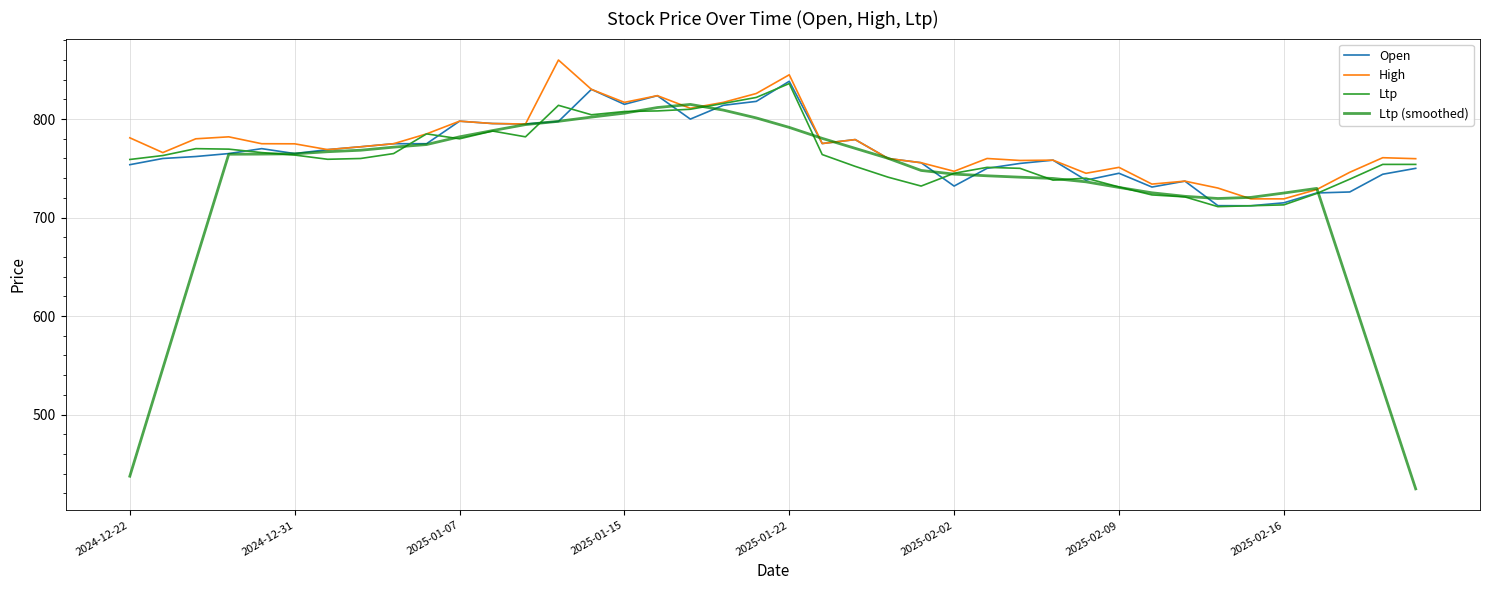

What is the difference between the maximum and second lowest values in the High series?

141.0